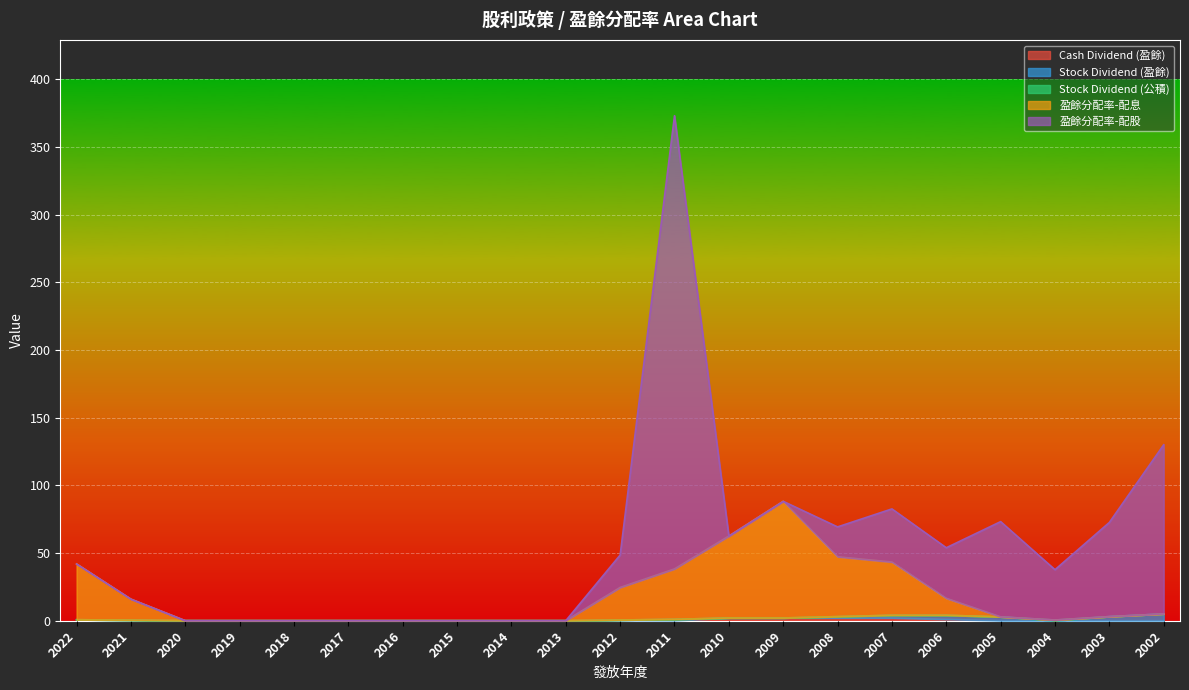

Reading right to left, what are all the values shown in this chart?

Cash Dividend (盈餘): 2002=0.0	2003=0.0	2004=0.0	2005=0.0	2006=1.0	2007=2.0	2008=2.0	2009=2.0	2010=2.0	2011=0.1	2012=0.2	2013=0.0	2014=0.0	2015=0.0	2016=0.0	2017=0.0	2018=0.0	2019=0.0	2020=0.0	2021=0.4	2022=0.7
Stock Dividend (盈餘): 2002=5.0	2003=3.0	2004=0.0	2005=2.8	2006=3.0	2007=2.0	2008=1.0	2009=0.0	2010=0.0	2011=0.9	2012=0.2	2013=0.0	2014=0.0	2015=0.0	2016=0.0	2017=0.0	2018=0.0	2019=0.0	2020=0.0	2021=0.0	2022=0.0
Stock Dividend (公積): 2002=0.0	2003=0.0	2004=0.5	2005=0.0	2006=0.0	2007=0.0	2008=0.0	2009=0.0	2010=0.0	2011=0.0	2012=0.0	2013=0.0	2014=0.0	2015=0.0	2016=0.0	2017=0.0	2018=0.0	2019=0.0	2020=0.0	2021=0.0	2022=0.0
盈餘分配率-配息: 2002=0.0	2003=0.0	2004=0.0	2005=0.0	2006=12.5	2007=39.3	2008=44.2	2009=86.2	2010=60.5	2011=37.2	2012=24.0	2013=0.0	2014=0.0	2015=0.0	2016=0.0	2017=0.0	2018=0.0	2019=0.0	2020=0.0	2021=15.5	2022=41.2
盈餘分配率-配股: 2002=125.0	2003=69.6	2004=37.2	2005=70.4	2006=37.4	2007=39.3	2008=22.1	2009=0.0	2010=0.0	2011=335.0	2012=24.0	2013=0.0	2014=0.0	2015=0.0	2016=0.0	2017=0.0	2018=0.0	2019=0.0	2020=0.0	2021=0.0	2022=0.0